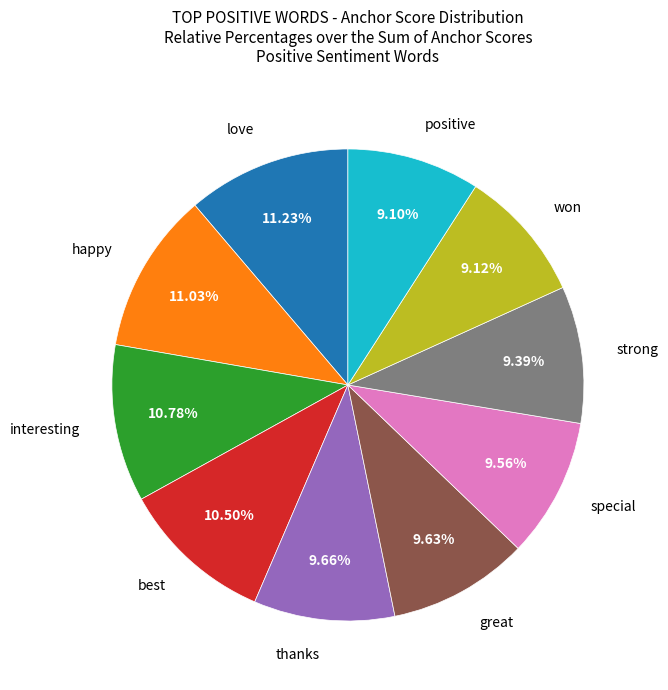

What percentage is the great slice, to the nearest percent?

10%